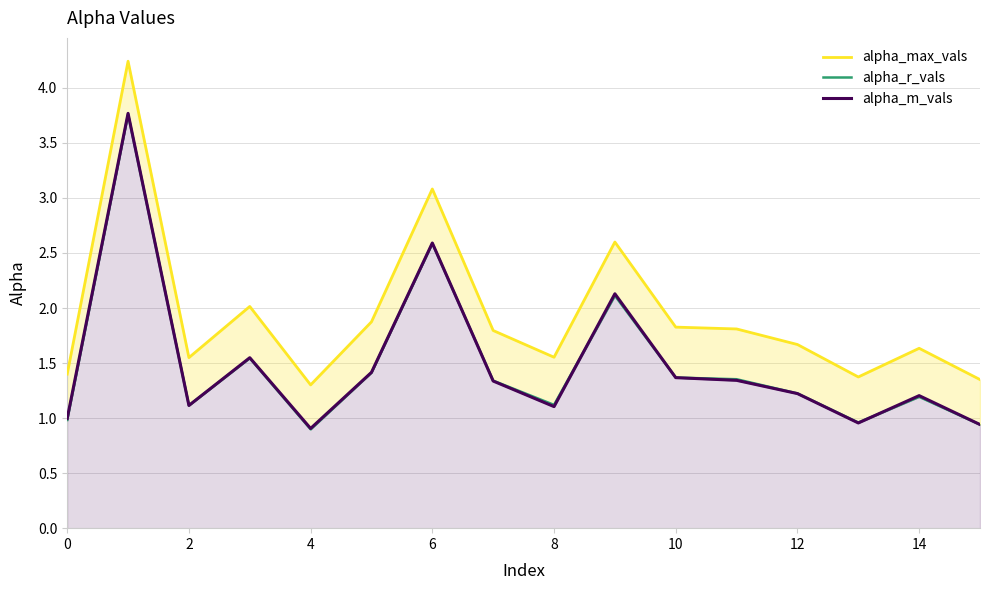

In alpha_r_vals, how many points are higher than both neighbors (excluding endpoints)?

5